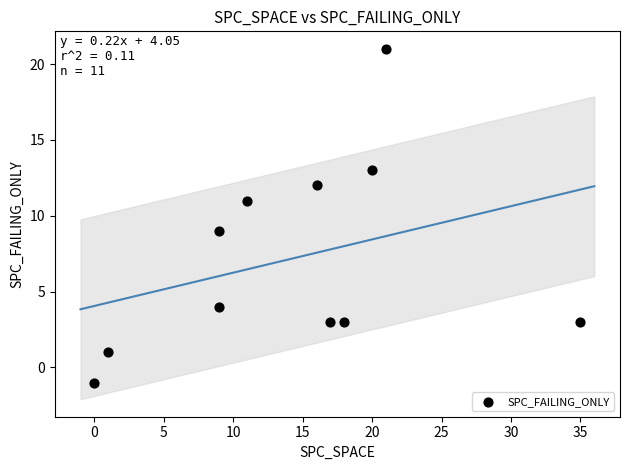

What is the range of X values (max minus min)?

35